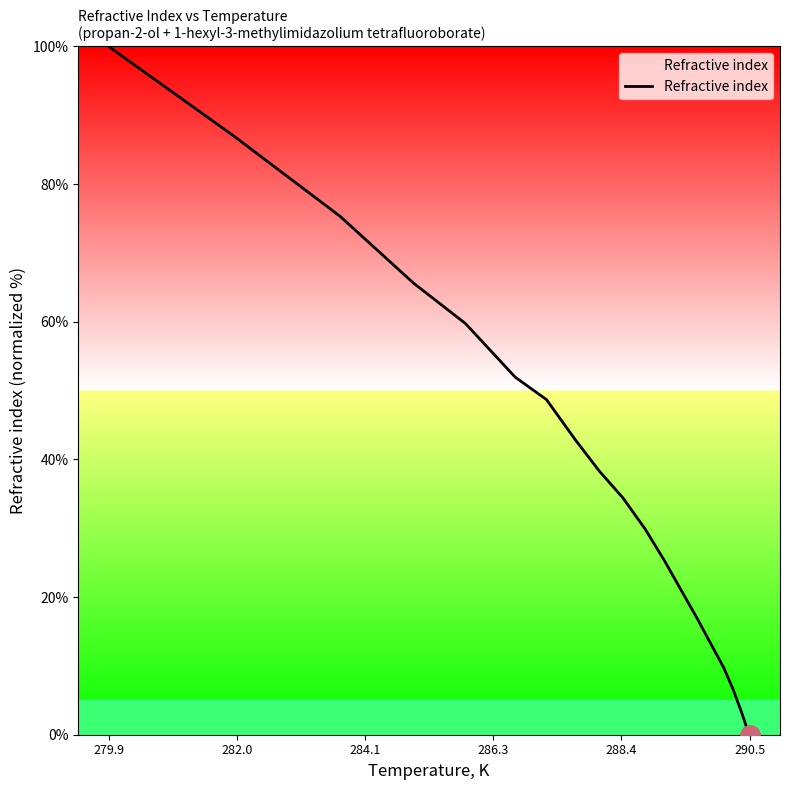

What is the maximum value shown in the chart?

100.0